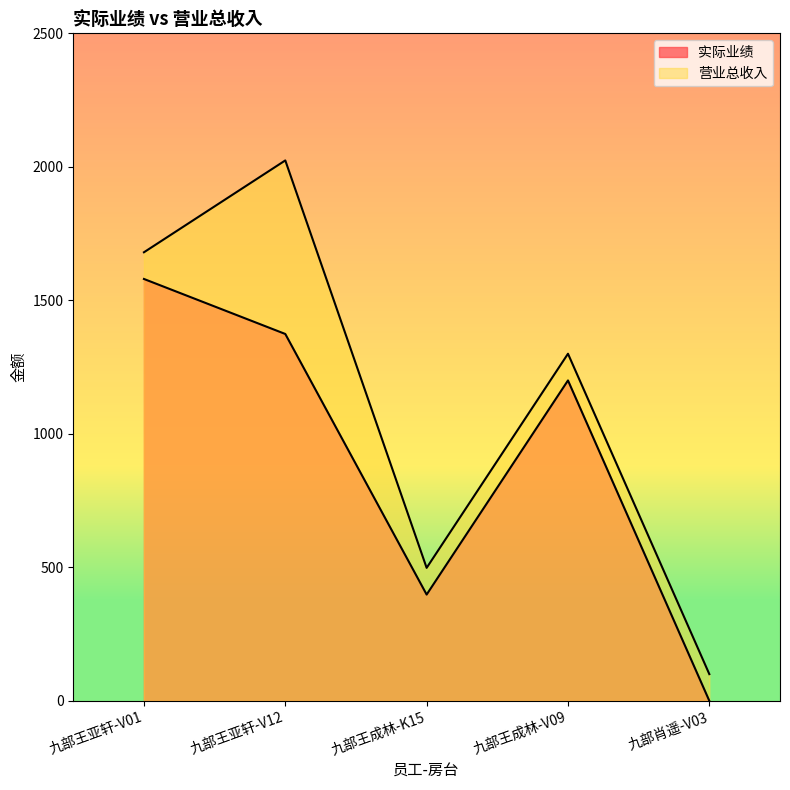

Which has a higher value, 九部王亚轩-V01 or 九部王成林-K15?

九部王亚轩-V01